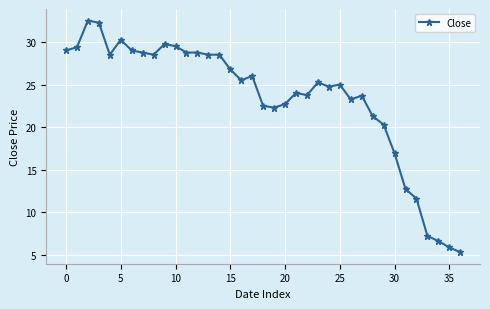

What is the value of the 35th point from the left?

6.7